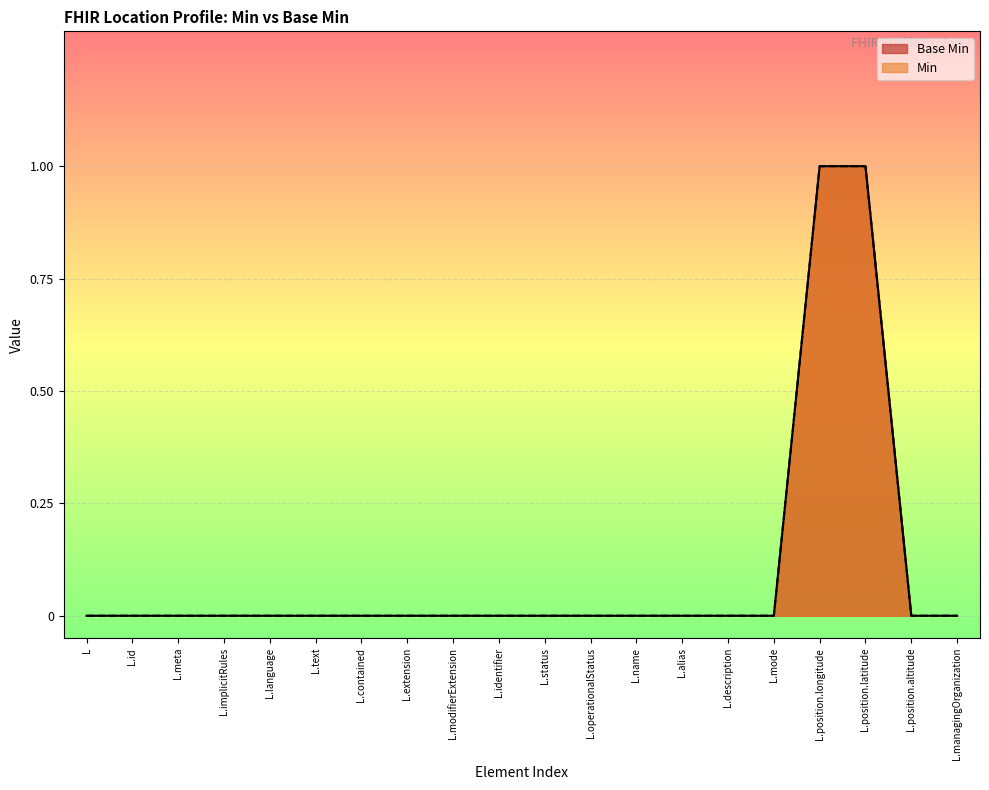

How many categories are shown in the chart?

20